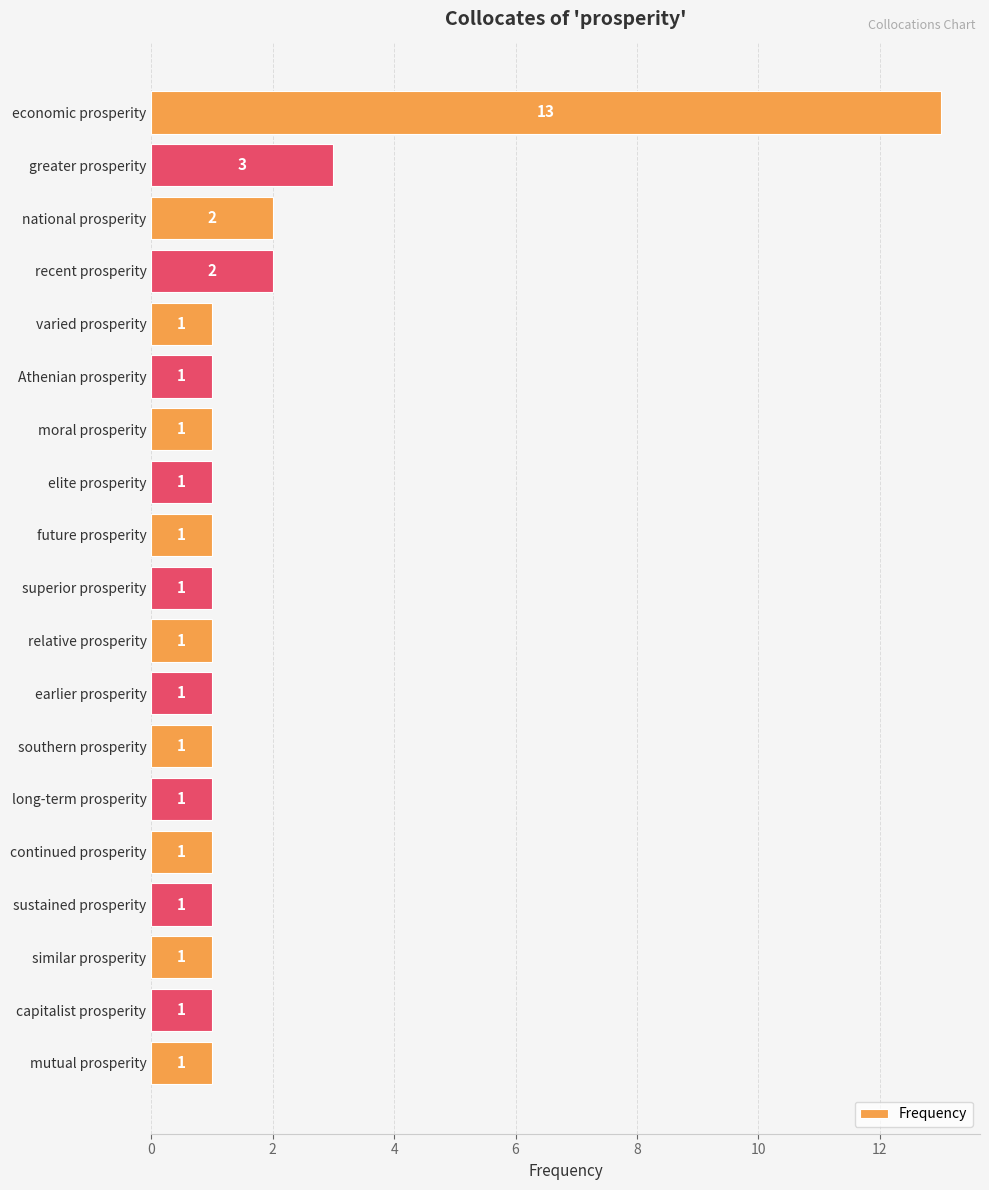

Reading top to bottom, list all the values displayed in this chart.

13	3	2	2	1	1	1	1	1	1	1	1	1	1	1	1	1	1	1